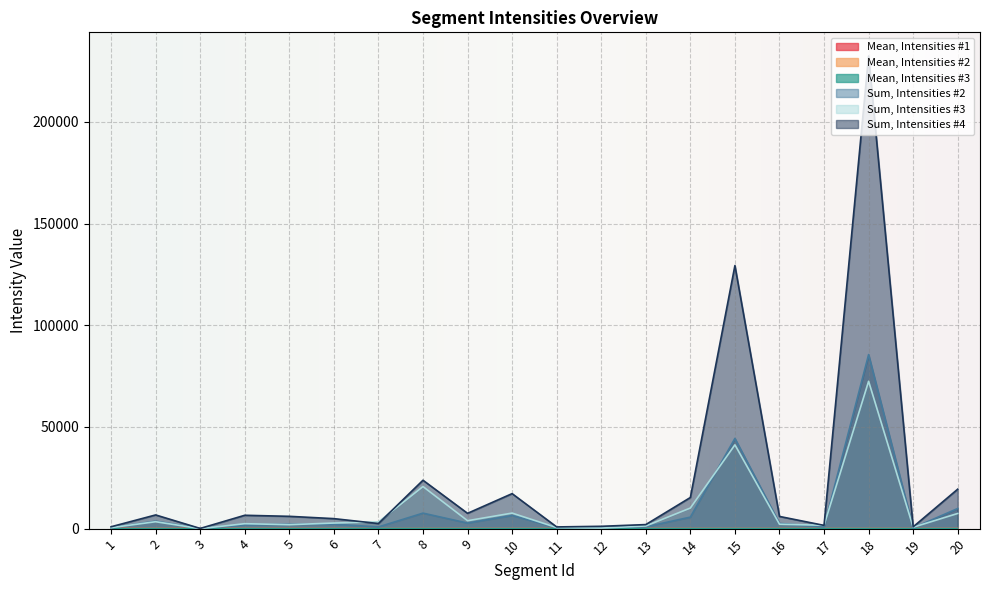

What are all the series names shown in the legend?

Mean, Intensities #1, Mean, Intensities #2, Mean, Intensities #3, Sum, Intensities #2, Sum, Intensities #3, Sum, Intensities #4